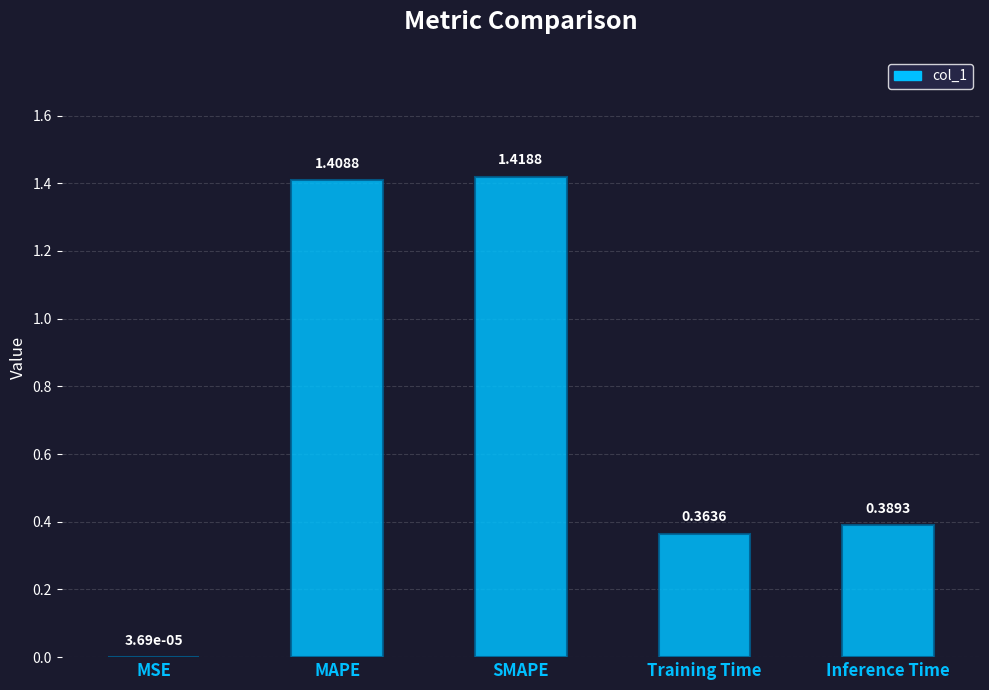

Which category has the highest value across all series?

SMAPE